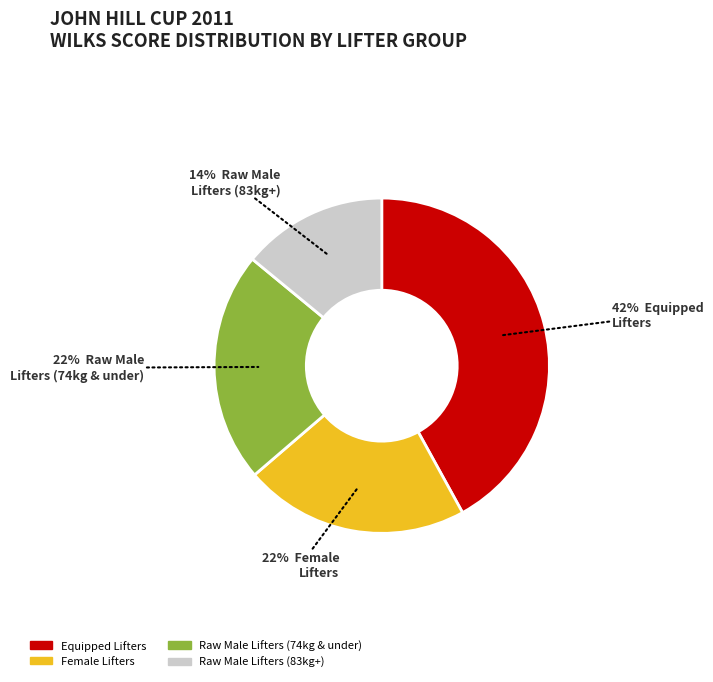

How many slices are in this pie chart?

4